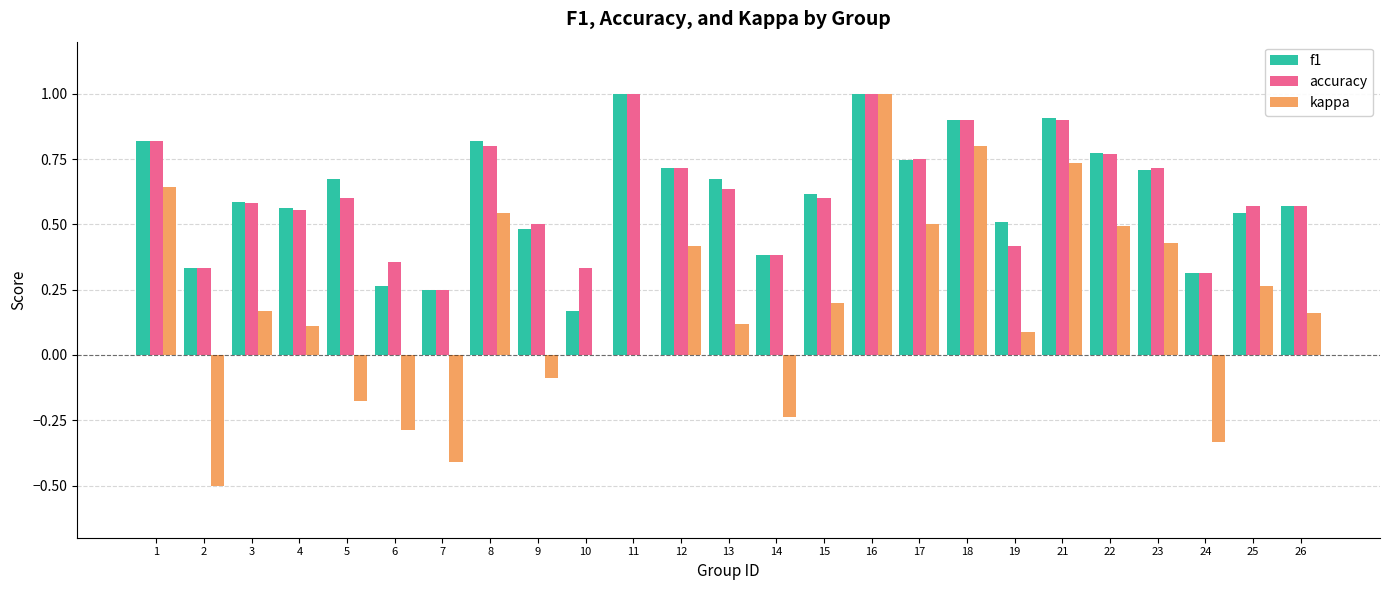

What is the sum of all f1 values?

15.3